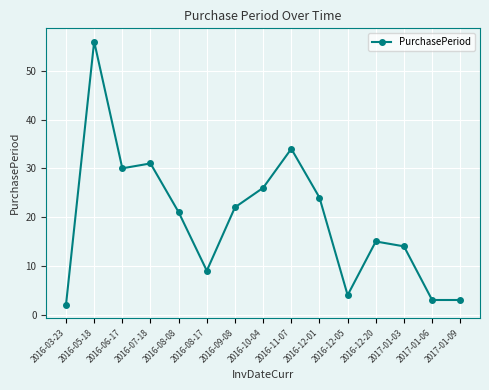

What is the label of the 15th point from the right?

2016-03-23